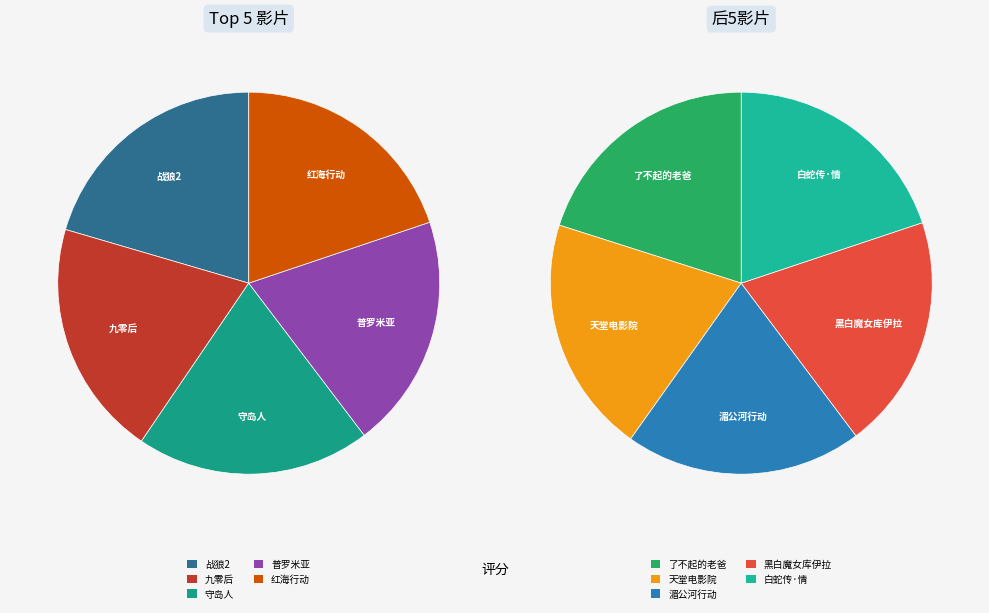

Rank the categories by value from lowest to highest.

黑白魔女库伊拉, 白蛇传·情, 了不起的老爸, 天堂电影院, 湄公河行动, 守岛人, 普罗米亚, 红海行动, 九零后, 战狼2